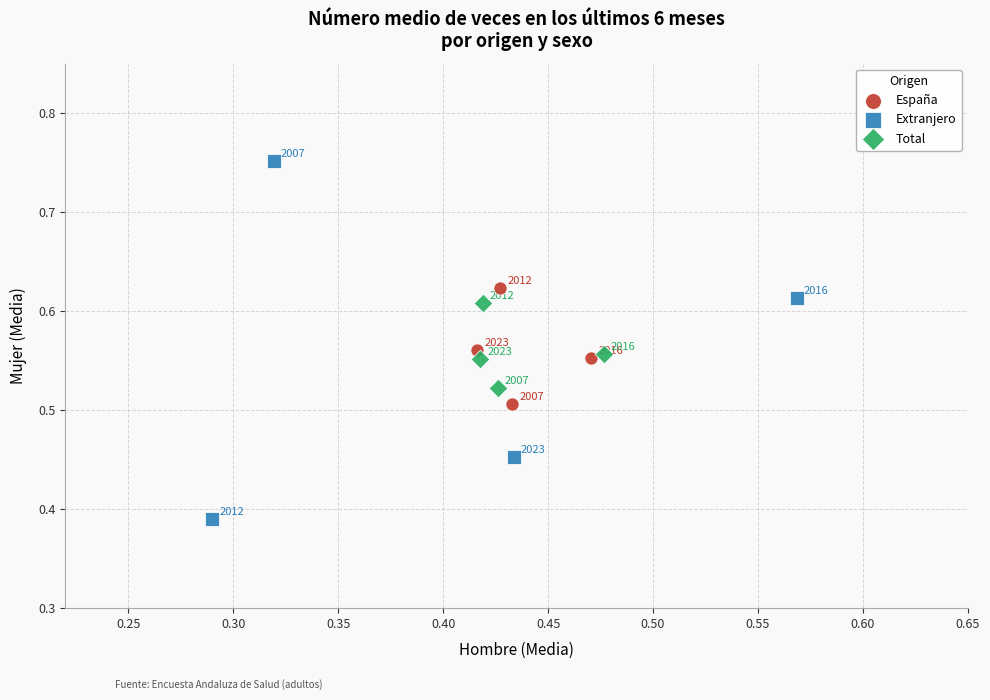

Which series reaches the maximum Y coordinate?

Extranjero